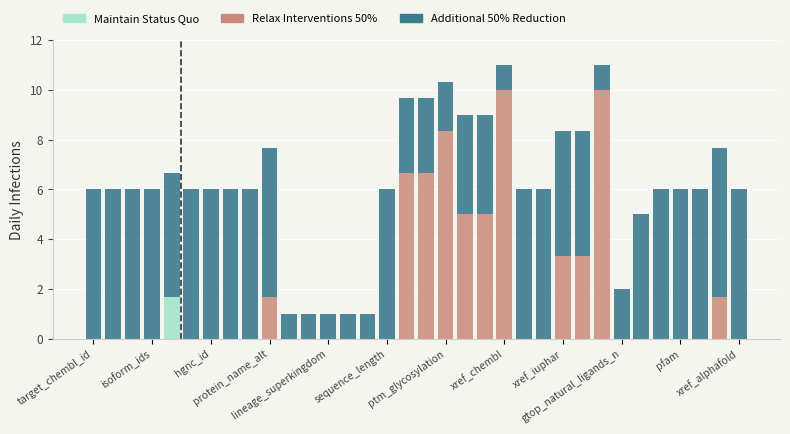

What is the highest value of the Maintain Status Quo series?

1.7